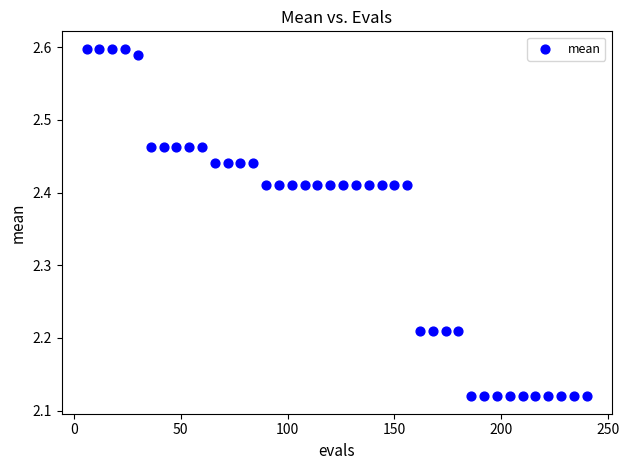

What is the range of Y values (max minus min)?

0.5